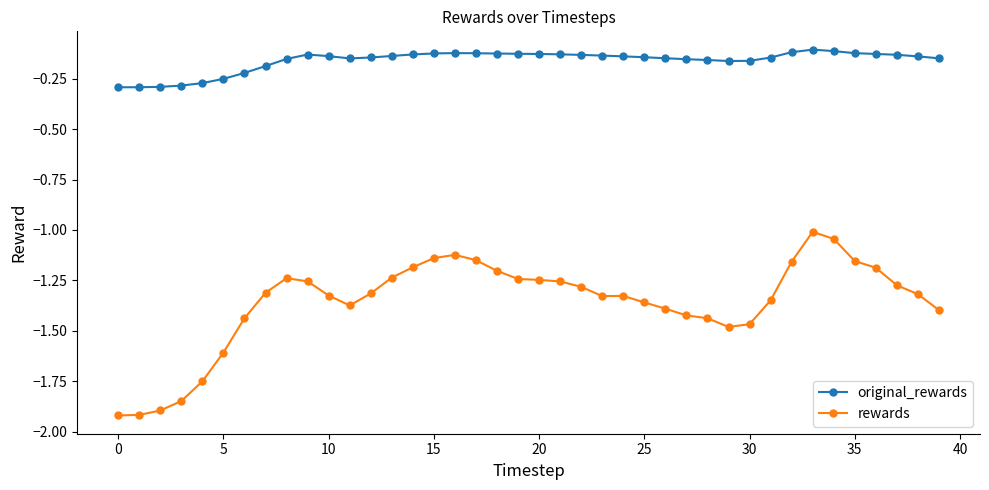

Which series has the largest total across all categories?

original_rewards